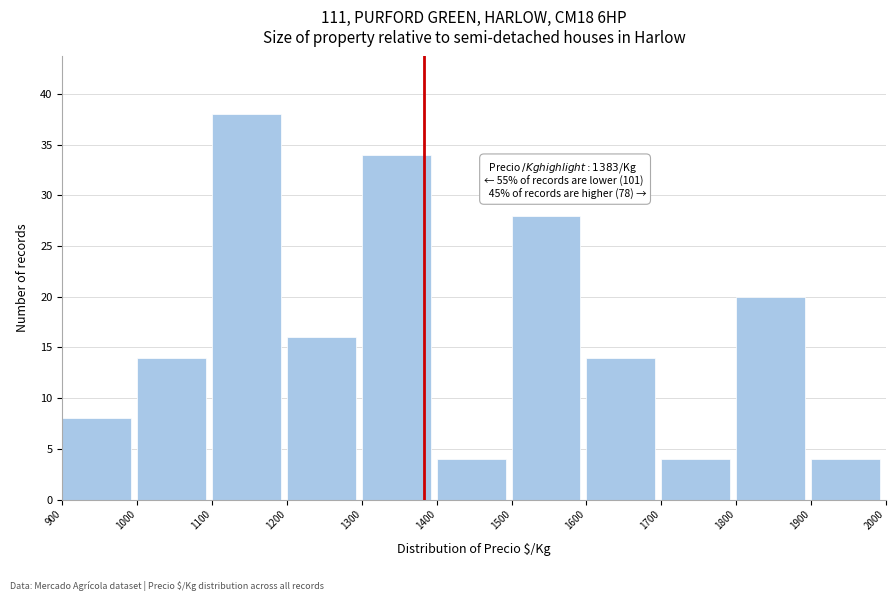

Which range on the x-axis has the tallest bar?

1100 to 1200